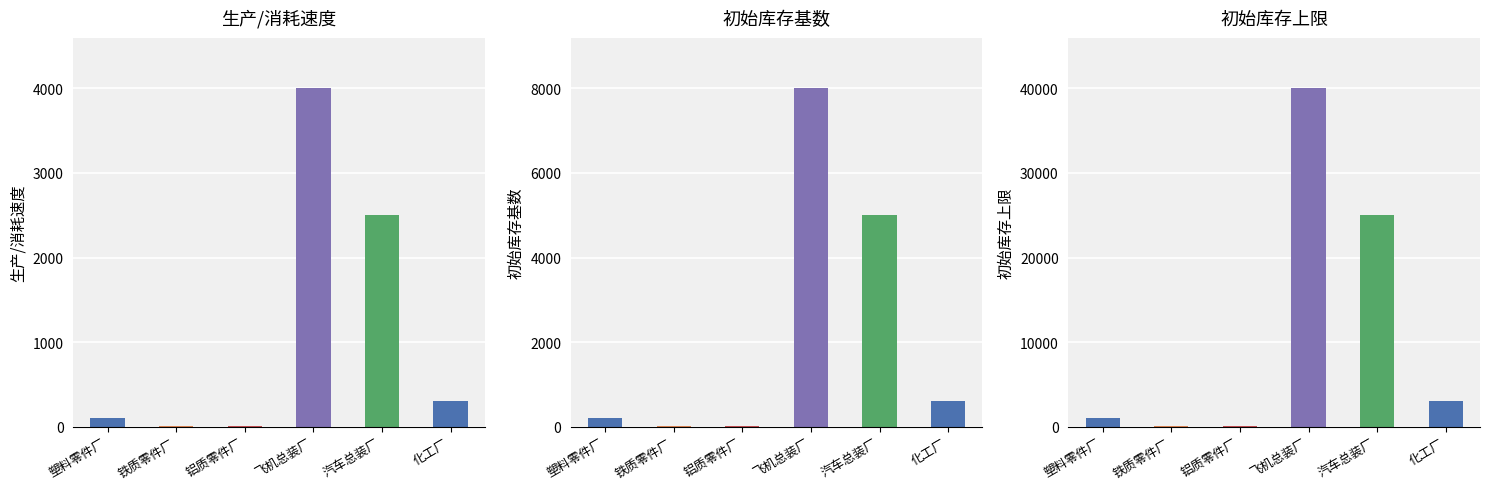

How many data points does each series have?

6